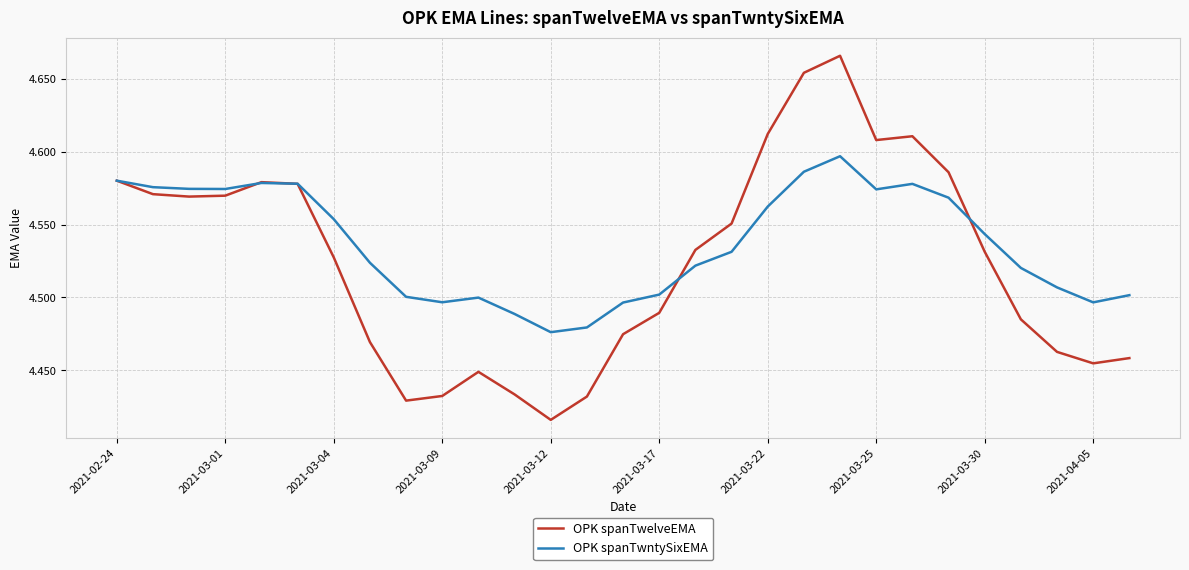

Which series has the largest range (max minus min)?

OPK spanTwelveEMA